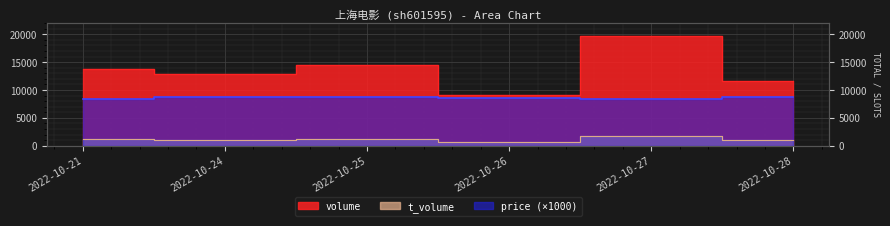

How many data points does each series have?

6